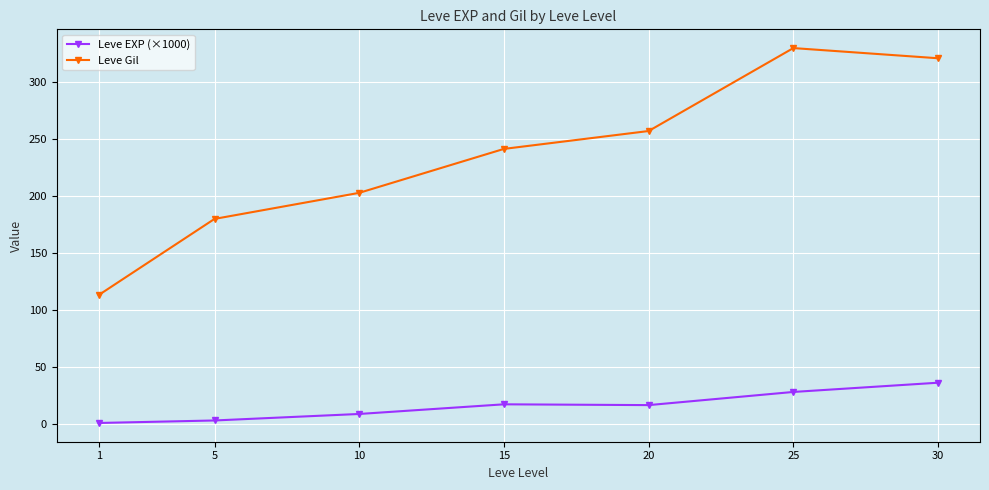

What is the value of the Leve Gil point at the 6th from the left?

329.7